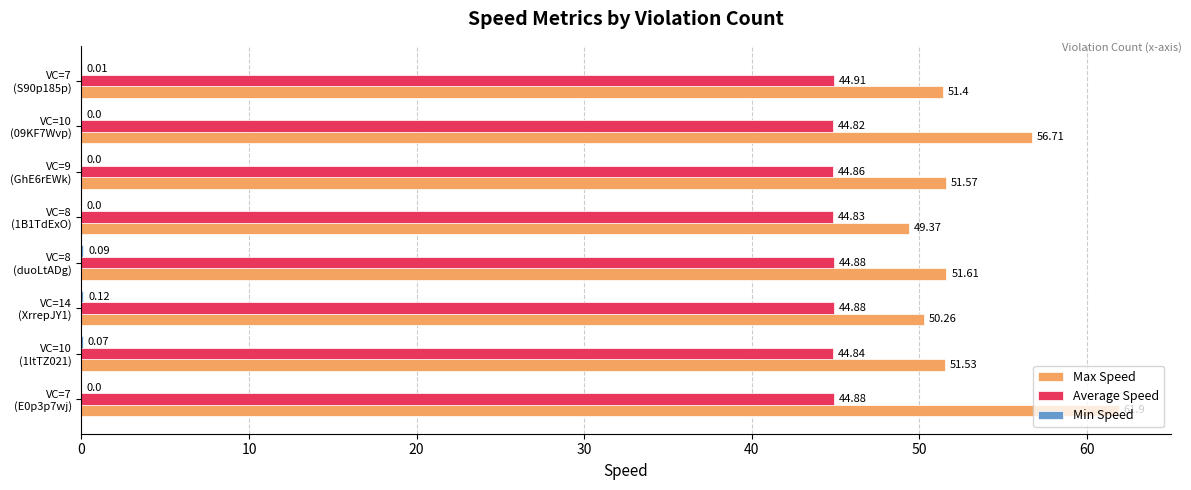

Which series has the largest total across all categories?

Max Speed